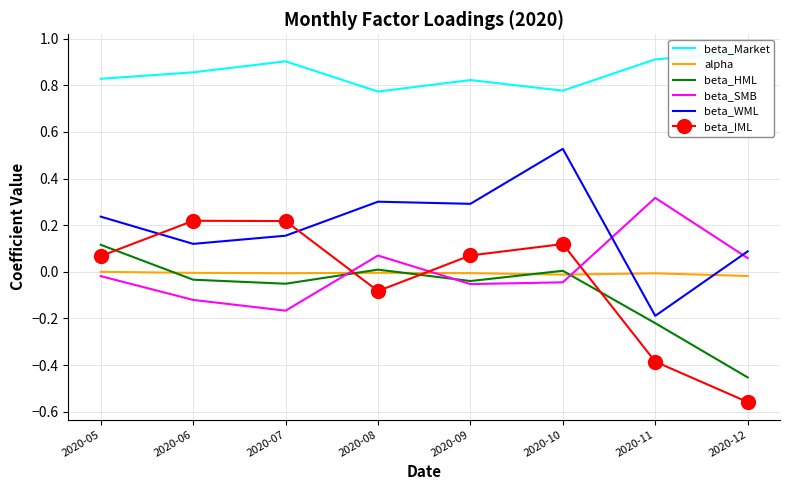

True or false: beta_WML and beta_Market intersect in this chart.

False